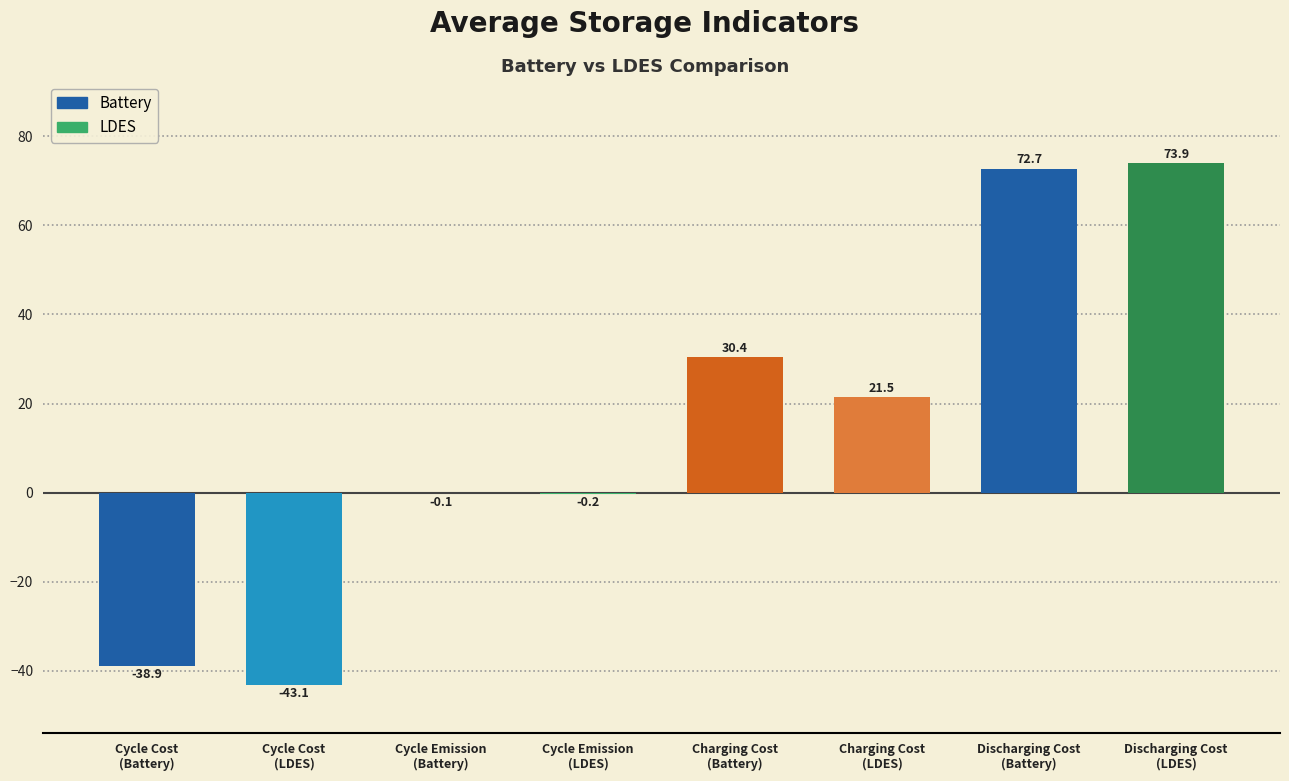

What is the maximum value shown in the chart?

73.9